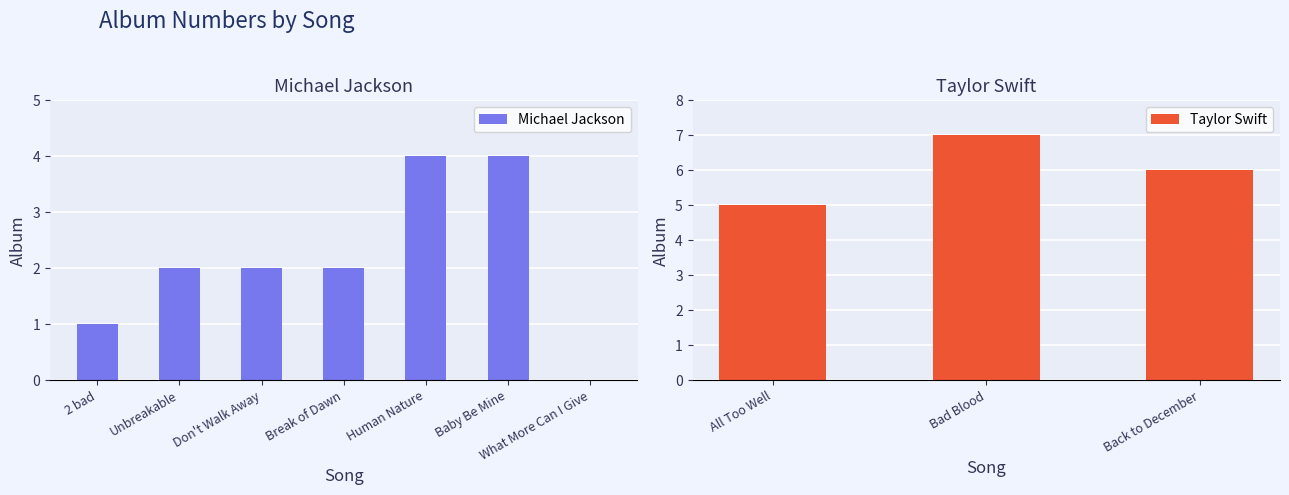

Rank the series at Human Nature from lowest to highest value.

Michael Jackson, Taylor Swift